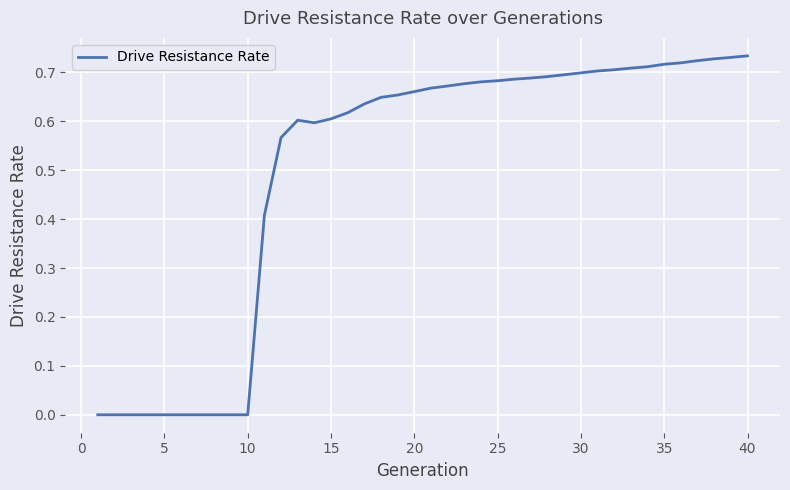

The value at 5 is 0.0. True or false?

True